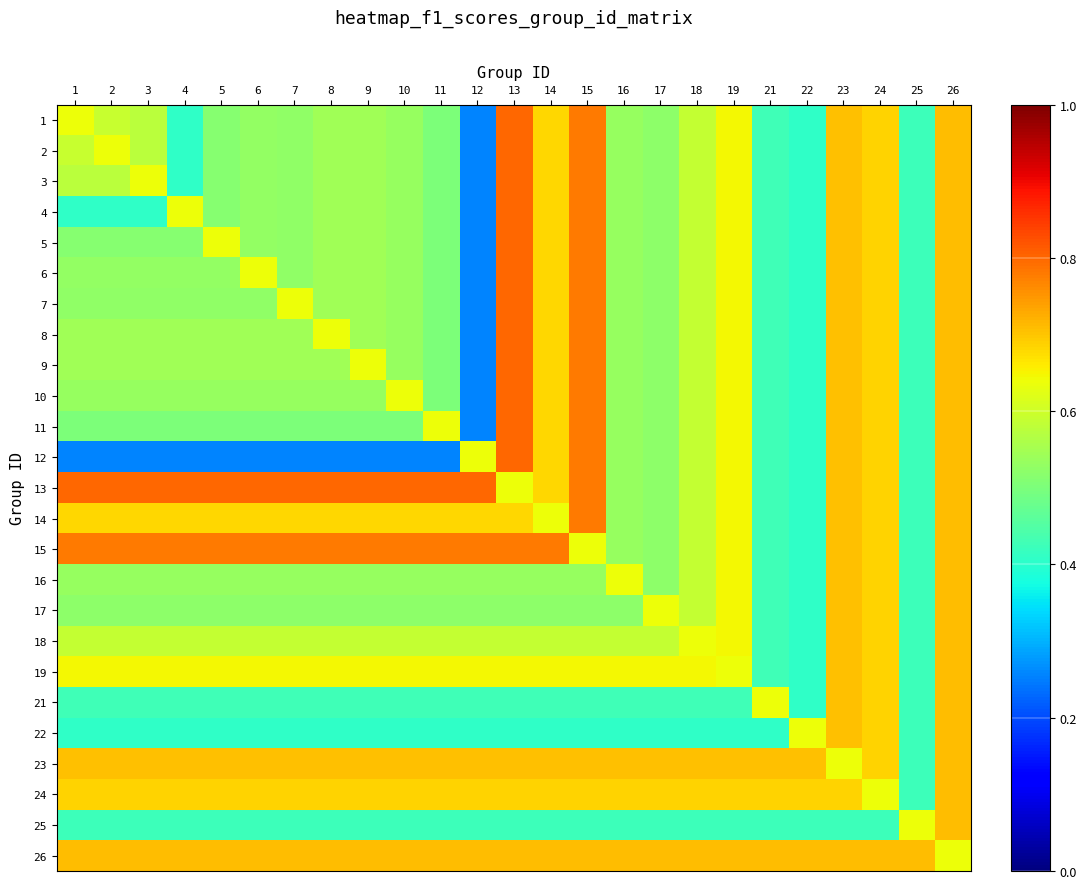

Reading left to right, list all the values displayed in this chart.

1: 1=0.6	2=0.6	3=0.6	4=0.4	5=0.5	6=0.5	7=0.5	8=0.5	9=0.5	10=0.5	11=0.5	12=0.3	13=0.8	14=0.7	15=0.8	16=0.5	17=0.5	18=0.6	19=0.6	21=0.4	22=0.4	23=0.7	24=0.7	25=0.4	26=0.7
2: 1=0.6	2=0.6	3=0.6	4=0.4	5=0.5	6=0.5	7=0.5	8=0.5	9=0.5	10=0.5	11=0.5	12=0.3	13=0.8	14=0.7	15=0.8	16=0.5	17=0.5	18=0.6	19=0.6	21=0.4	22=0.4	23=0.7	24=0.7	25=0.4	26=0.7
3: 1=0.6	2=0.6	3=0.6	4=0.4	5=0.5	6=0.5	7=0.5	8=0.5	9=0.5	10=0.5	11=0.5	12=0.3	13=0.8	14=0.7	15=0.8	16=0.5	17=0.5	18=0.6	19=0.6	21=0.4	22=0.4	23=0.7	24=0.7	25=0.4	26=0.7
4: 1=0.4	2=0.4	3=0.4	4=0.6	5=0.5	6=0.5	7=0.5	8=0.5	9=0.5	10=0.5	11=0.5	12=0.3	13=0.8	14=0.7	15=0.8	16=0.5	17=0.5	18=0.6	19=0.6	21=0.4	22=0.4	23=0.7	24=0.7	25=0.4	26=0.7
5: 1=0.5	2=0.5	3=0.5	4=0.5	5=0.6	6=0.5	7=0.5	8=0.5	9=0.5	10=0.5	11=0.5	12=0.3	13=0.8	14=0.7	15=0.8	16=0.5	17=0.5	18=0.6	19=0.6	21=0.4	22=0.4	23=0.7	24=0.7	25=0.4	26=0.7
6: 1=0.5	2=0.5	3=0.5	4=0.5	5=0.5	6=0.6	7=0.5	8=0.5	9=0.5	10=0.5	11=0.5	12=0.3	13=0.8	14=0.7	15=0.8	16=0.5	17=0.5	18=0.6	19=0.6	21=0.4	22=0.4	23=0.7	24=0.7	25=0.4	26=0.7
7: 1=0.5	2=0.5	3=0.5	4=0.5	5=0.5	6=0.5	7=0.6	8=0.5	9=0.5	10=0.5	11=0.5	12=0.3	13=0.8	14=0.7	15=0.8	16=0.5	17=0.5	18=0.6	19=0.6	21=0.4	22=0.4	23=0.7	24=0.7	25=0.4	26=0.7
8: 1=0.5	2=0.5	3=0.5	4=0.5	5=0.5	6=0.5	7=0.5	8=0.6	9=0.5	10=0.5	11=0.5	12=0.3	13=0.8	14=0.7	15=0.8	16=0.5	17=0.5	18=0.6	19=0.6	21=0.4	22=0.4	23=0.7	24=0.7	25=0.4	26=0.7
9: 1=0.5	2=0.5	3=0.5	4=0.5	5=0.5	6=0.5	7=0.5	8=0.5	9=0.6	10=0.5	11=0.5	12=0.3	13=0.8	14=0.7	15=0.8	16=0.5	17=0.5	18=0.6	19=0.6	21=0.4	22=0.4	23=0.7	24=0.7	25=0.4	26=0.7
10: 1=0.5	2=0.5	3=0.5	4=0.5	5=0.5	6=0.5	7=0.5	8=0.5	9=0.5	10=0.6	11=0.5	12=0.3	13=0.8	14=0.7	15=0.8	16=0.5	17=0.5	18=0.6	19=0.6	21=0.4	22=0.4	23=0.7	24=0.7	25=0.4	26=0.7
11: 1=0.5	2=0.5	3=0.5	4=0.5	5=0.5	6=0.5	7=0.5	8=0.5	9=0.5	10=0.5	11=0.6	12=0.3	13=0.8	14=0.7	15=0.8	16=0.5	17=0.5	18=0.6	19=0.6	21=0.4	22=0.4	23=0.7	24=0.7	25=0.4	26=0.7
12: 1=0.3	2=0.3	3=0.3	4=0.3	5=0.3	6=0.3	7=0.3	8=0.3	9=0.3	10=0.3	11=0.3	12=0.6	13=0.8	14=0.7	15=0.8	16=0.5	17=0.5	18=0.6	19=0.6	21=0.4	22=0.4	23=0.7	24=0.7	25=0.4	26=0.7
13: 1=0.8	2=0.8	3=0.8	4=0.8	5=0.8	6=0.8	7=0.8	8=0.8	9=0.8	10=0.8	11=0.8	12=0.8	13=0.6	14=0.7	15=0.8	16=0.5	17=0.5	18=0.6	19=0.6	21=0.4	22=0.4	23=0.7	24=0.7	25=0.4	26=0.7
14: 1=0.7	2=0.7	3=0.7	4=0.7	5=0.7	6=0.7	7=0.7	8=0.7	9=0.7	10=0.7	11=0.7	12=0.7	13=0.7	14=0.6	15=0.8	16=0.5	17=0.5	18=0.6	19=0.6	21=0.4	22=0.4	23=0.7	24=0.7	25=0.4	26=0.7
15: 1=0.8	2=0.8	3=0.8	4=0.8	5=0.8	6=0.8	7=0.8	8=0.8	9=0.8	10=0.8	11=0.8	12=0.8	13=0.8	14=0.8	15=0.6	16=0.5	17=0.5	18=0.6	19=0.6	21=0.4	22=0.4	23=0.7	24=0.7	25=0.4	26=0.7
16: 1=0.5	2=0.5	3=0.5	4=0.5	5=0.5	6=0.5	7=0.5	8=0.5	9=0.5	10=0.5	11=0.5	12=0.5	13=0.5	14=0.5	15=0.5	16=0.6	17=0.5	18=0.6	19=0.6	21=0.4	22=0.4	23=0.7	24=0.7	25=0.4	26=0.7
17: 1=0.5	2=0.5	3=0.5	4=0.5	5=0.5	6=0.5	7=0.5	8=0.5	9=0.5	10=0.5	11=0.5	12=0.5	13=0.5	14=0.5	15=0.5	16=0.5	17=0.6	18=0.6	19=0.6	21=0.4	22=0.4	23=0.7	24=0.7	25=0.4	26=0.7
18: 1=0.6	2=0.6	3=0.6	4=0.6	5=0.6	6=0.6	7=0.6	8=0.6	9=0.6	10=0.6	11=0.6	12=0.6	13=0.6	14=0.6	15=0.6	16=0.6	17=0.6	18=0.6	19=0.6	21=0.4	22=0.4	23=0.7	24=0.7	25=0.4	26=0.7
19: 1=0.6	2=0.6	3=0.6	4=0.6	5=0.6	6=0.6	7=0.6	8=0.6	9=0.6	10=0.6	11=0.6	12=0.6	13=0.6	14=0.6	15=0.6	16=0.6	17=0.6	18=0.6	19=0.6	21=0.4	22=0.4	23=0.7	24=0.7	25=0.4	26=0.7
21: 1=0.4	2=0.4	3=0.4	4=0.4	5=0.4	6=0.4	7=0.4	8=0.4	9=0.4	10=0.4	11=0.4	12=0.4	13=0.4	14=0.4	15=0.4	16=0.4	17=0.4	18=0.4	19=0.4	21=0.6	22=0.4	23=0.7	24=0.7	25=0.4	26=0.7
22: 1=0.4	2=0.4	3=0.4	4=0.4	5=0.4	6=0.4	7=0.4	8=0.4	9=0.4	10=0.4	11=0.4	12=0.4	13=0.4	14=0.4	15=0.4	16=0.4	17=0.4	18=0.4	19=0.4	21=0.4	22=0.6	23=0.7	24=0.7	25=0.4	26=0.7
23: 1=0.7	2=0.7	3=0.7	4=0.7	5=0.7	6=0.7	7=0.7	8=0.7	9=0.7	10=0.7	11=0.7	12=0.7	13=0.7	14=0.7	15=0.7	16=0.7	17=0.7	18=0.7	19=0.7	21=0.7	22=0.7	23=0.6	24=0.7	25=0.4	26=0.7
24: 1=0.7	2=0.7	3=0.7	4=0.7	5=0.7	6=0.7	7=0.7	8=0.7	9=0.7	10=0.7	11=0.7	12=0.7	13=0.7	14=0.7	15=0.7	16=0.7	17=0.7	18=0.7	19=0.7	21=0.7	22=0.7	23=0.7	24=0.6	25=0.4	26=0.7
25: 1=0.4	2=0.4	3=0.4	4=0.4	5=0.4	6=0.4	7=0.4	8=0.4	9=0.4	10=0.4	11=0.4	12=0.4	13=0.4	14=0.4	15=0.4	16=0.4	17=0.4	18=0.4	19=0.4	21=0.4	22=0.4	23=0.4	24=0.4	25=0.6	26=0.7
26: 1=0.7	2=0.7	3=0.7	4=0.7	5=0.7	6=0.7	7=0.7	8=0.7	9=0.7	10=0.7	11=0.7	12=0.7	13=0.7	14=0.7	15=0.7	16=0.7	17=0.7	18=0.7	19=0.7	21=0.7	22=0.7	23=0.7	24=0.7	25=0.7	26=0.6